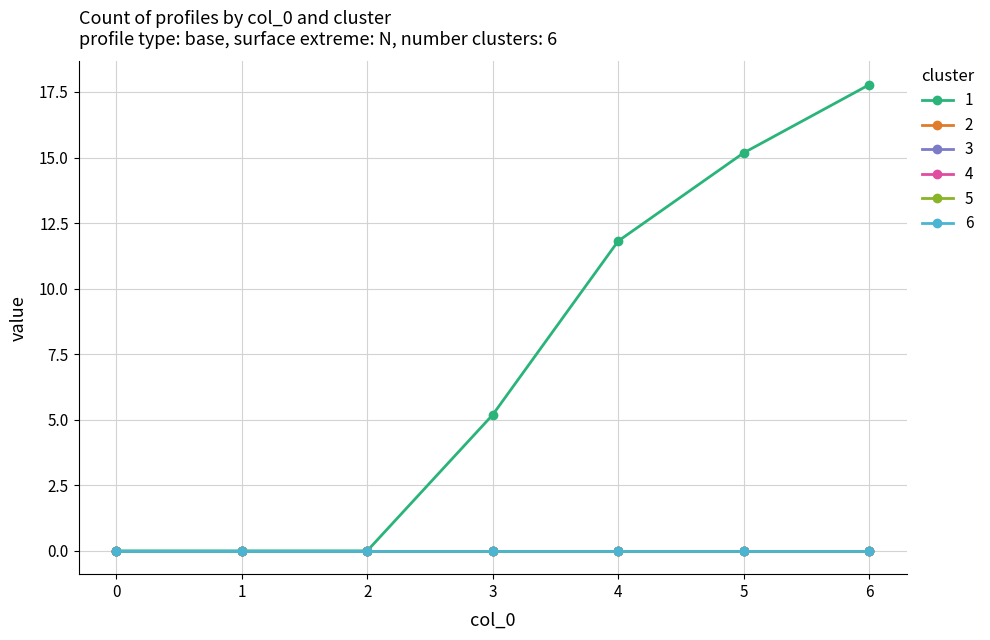

Is this an area chart (filled region under the line)?

No